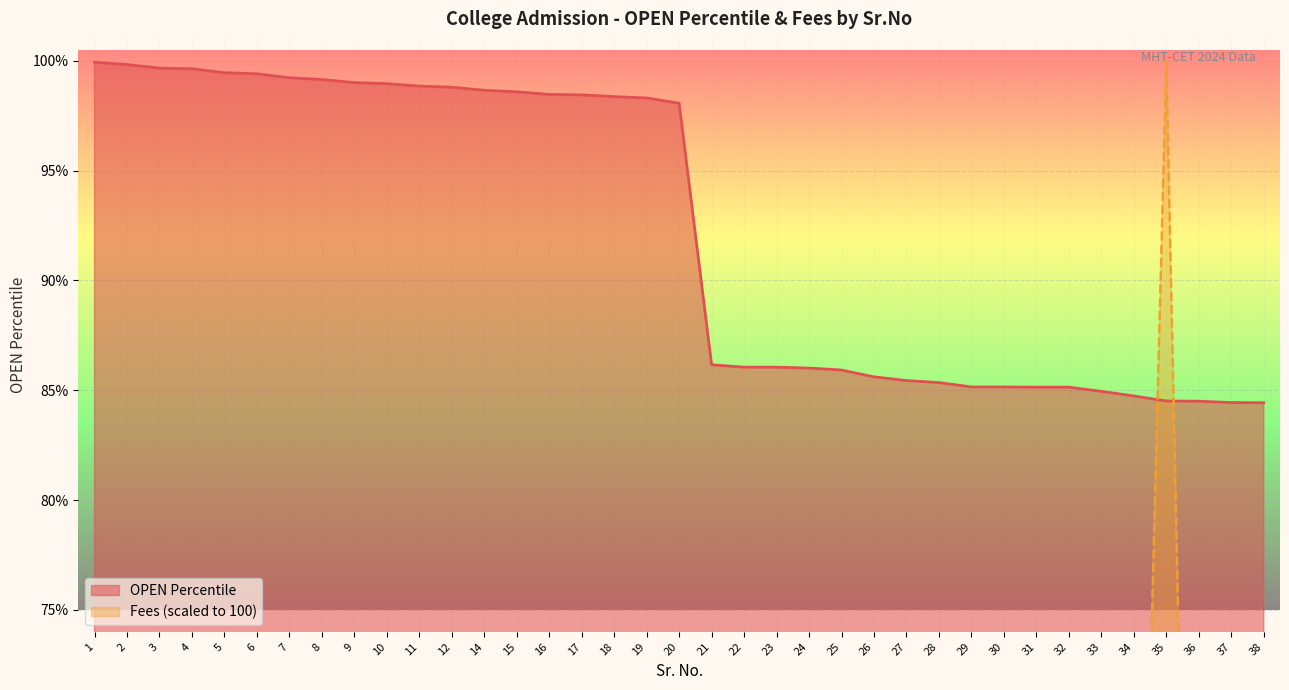

Reading left to right, transcribe all the data shown in this chart.

99.9	99.8	99.7	99.6	99.5	99.4	99.2	99.2	99.0	99.0	98.8	98.8	98.7	98.6	98.5	98.5	98.4	98.3	98.1	86.2	86.0	86.0	86.0	85.9	85.6	85.4	85.3	85.2	85.2	85.1	85.1	85.0	84.7	84.5	84.5	84.4	84.4